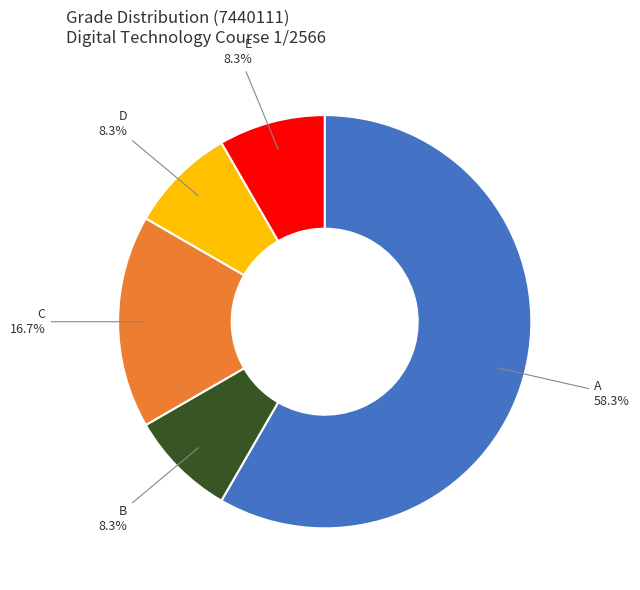

What percentage is the C slice, to the nearest percent?

17%